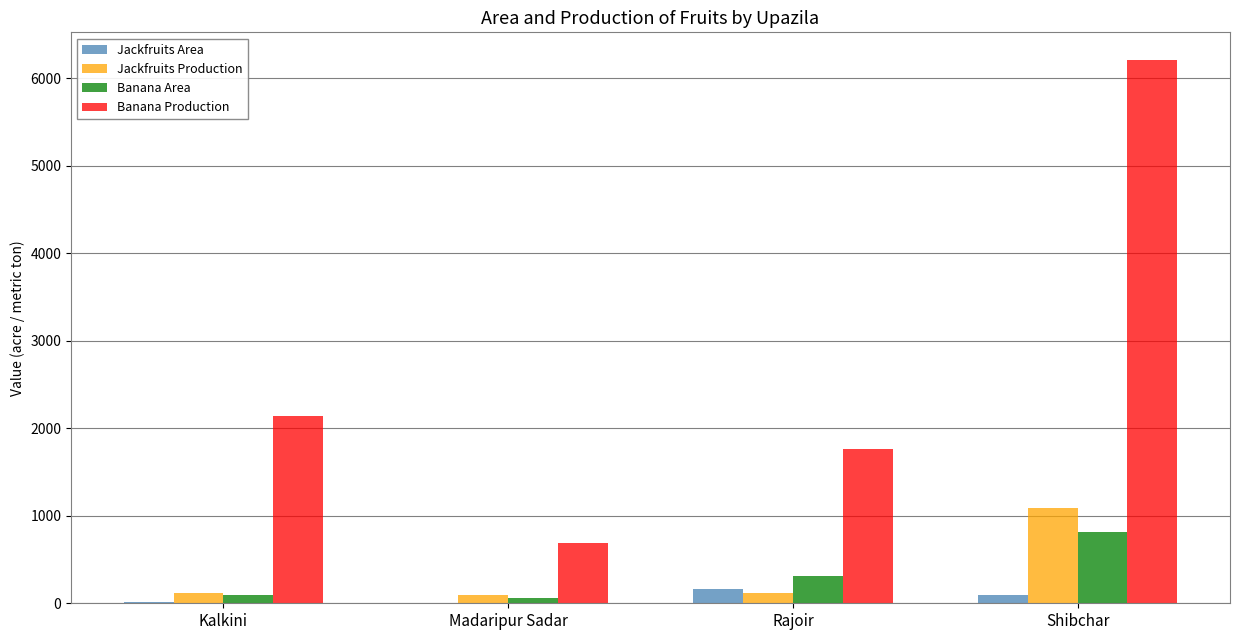

Count the number of data series in this chart.

4